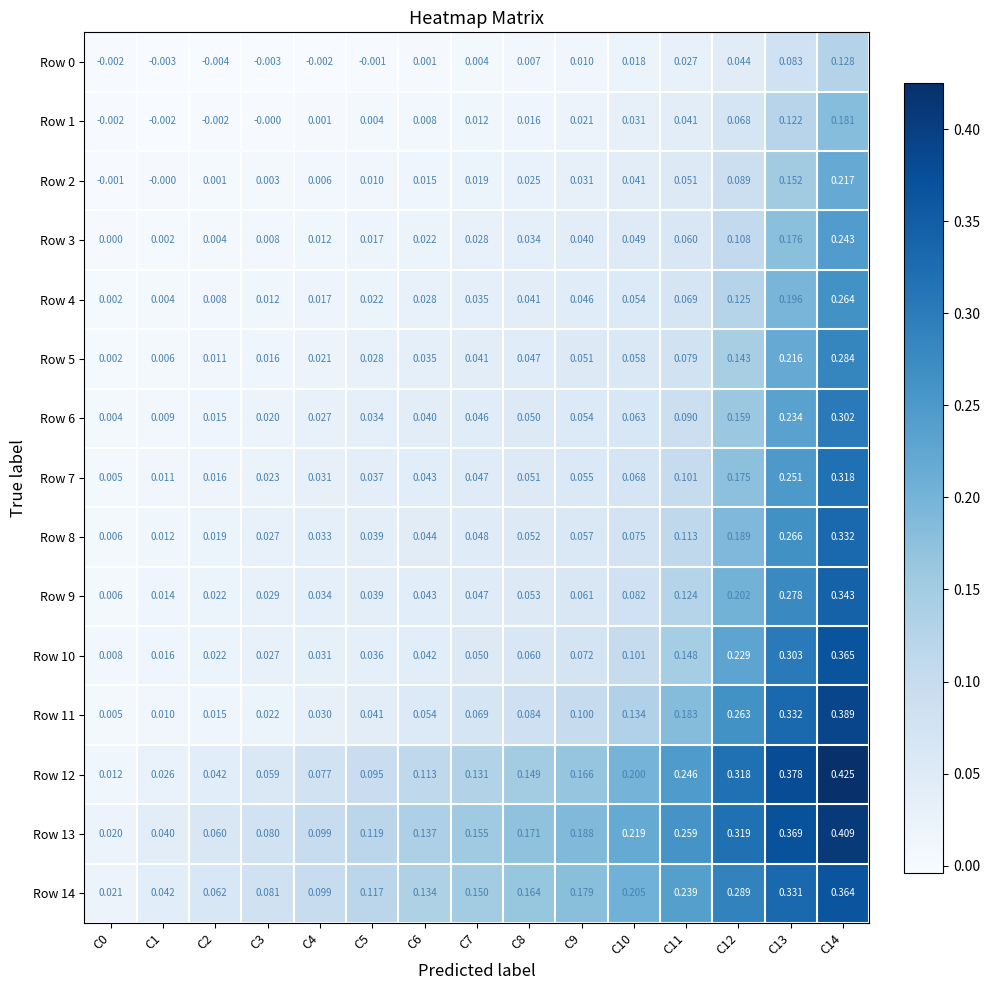

Which series changed the most between C10 and C14?

Row 10